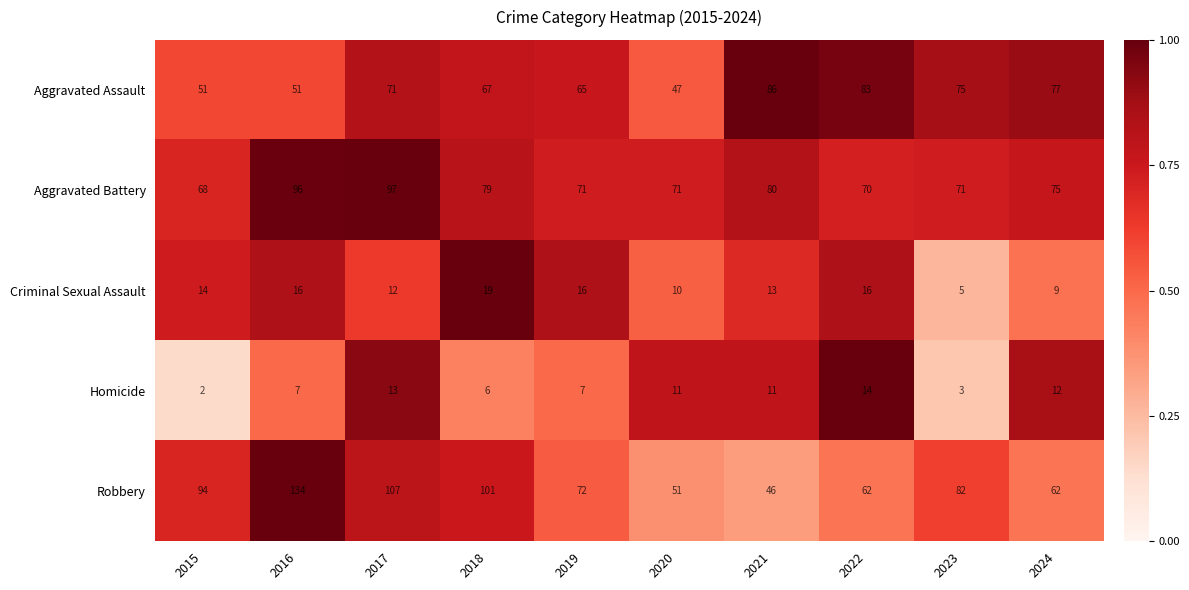

Is it true that Homicide equals 2 at 2015?

True